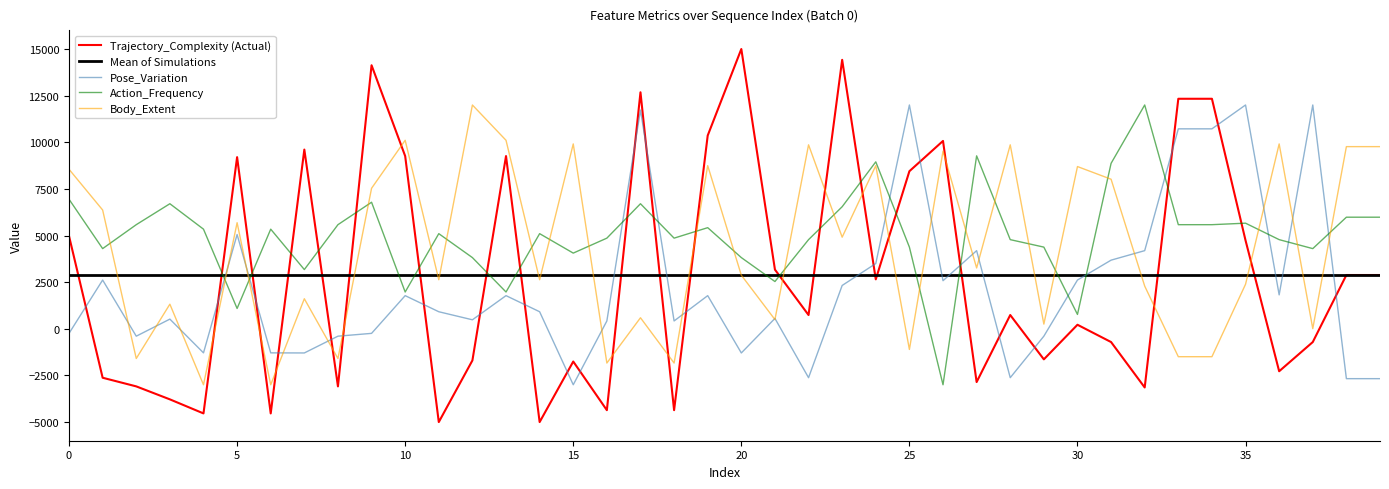

Is this an area chart (filled region under the line)?

No